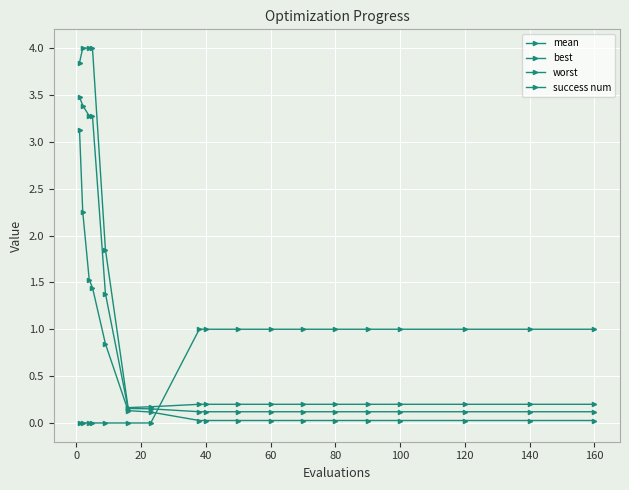

How many lines are shown in the chart?

4